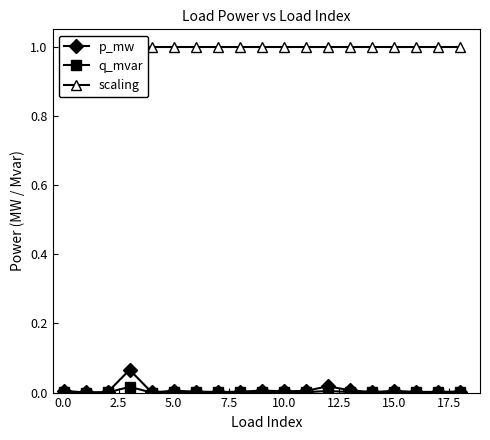

Does the chart display data point markers on the line(s)?

Yes